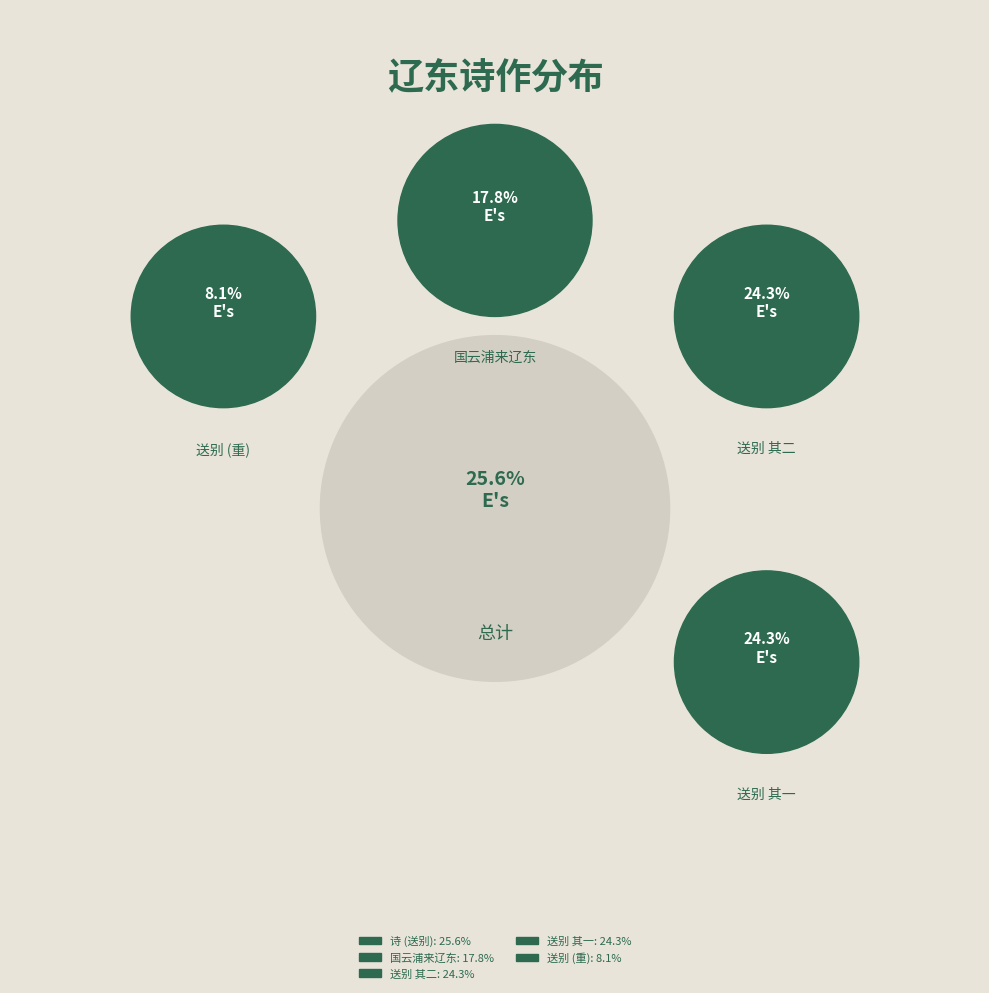

To the nearest percent, what portion does 傅国华从使辽东已事还朝拙诗送别 其二 represent?

24%